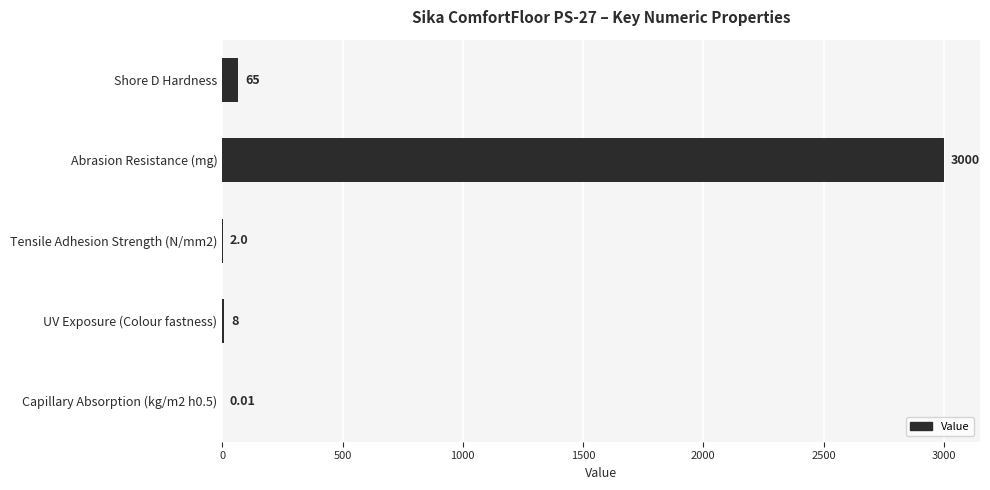

What is the average value?

615.0